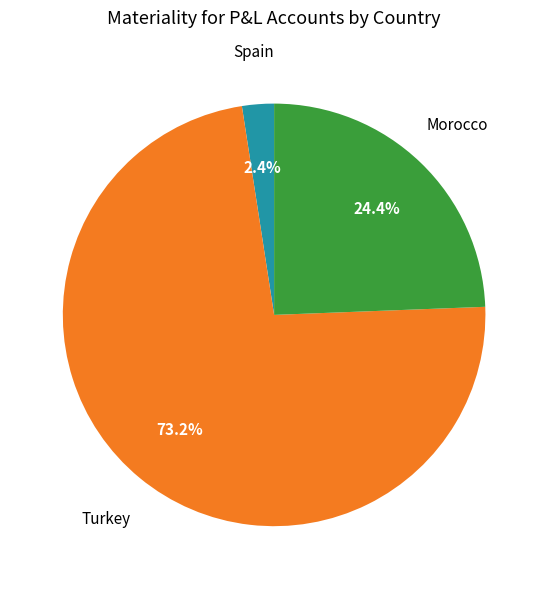

How many slices are in this pie chart?

3